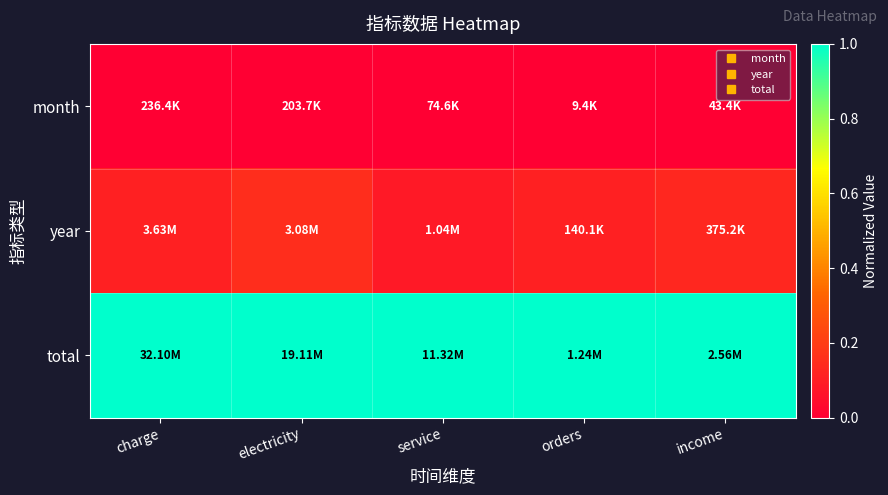

How many categories are shown in the chart?

5